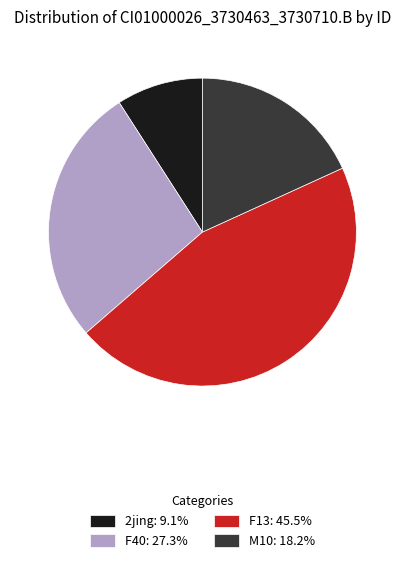

Combined, do F40: 27.3% and M10: 18.2% account for over 50%?

No